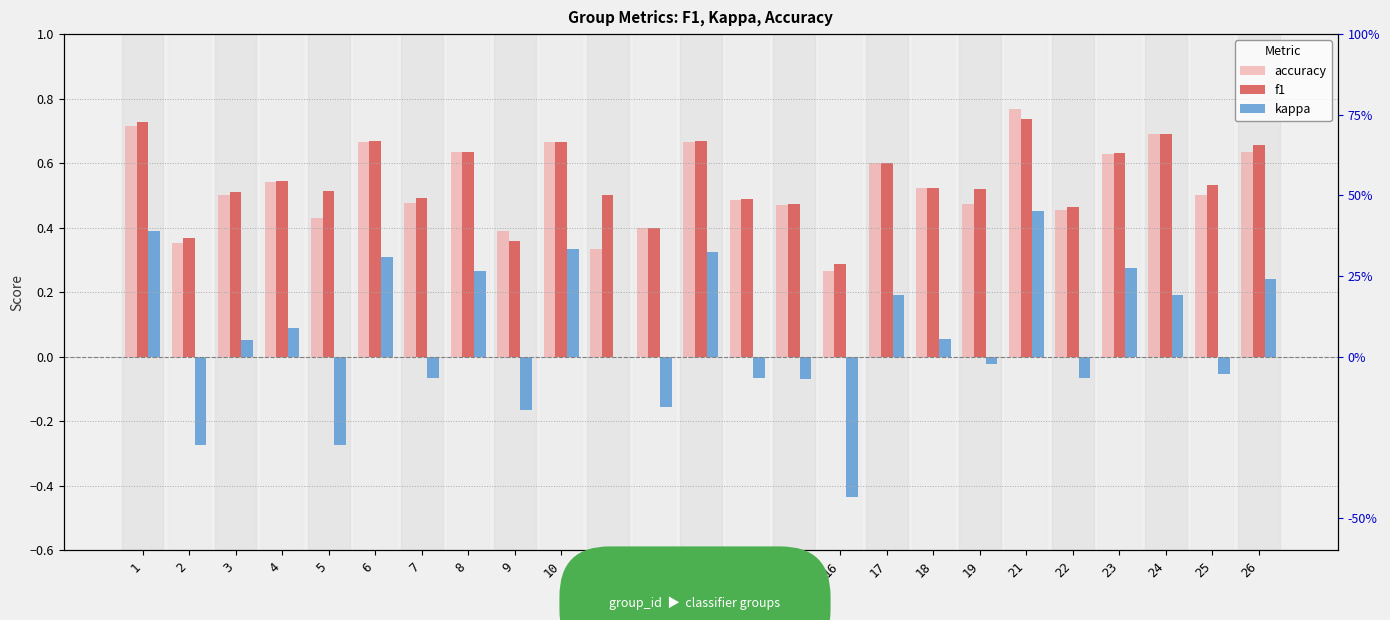

What is the total value across all series at 26?

1.5